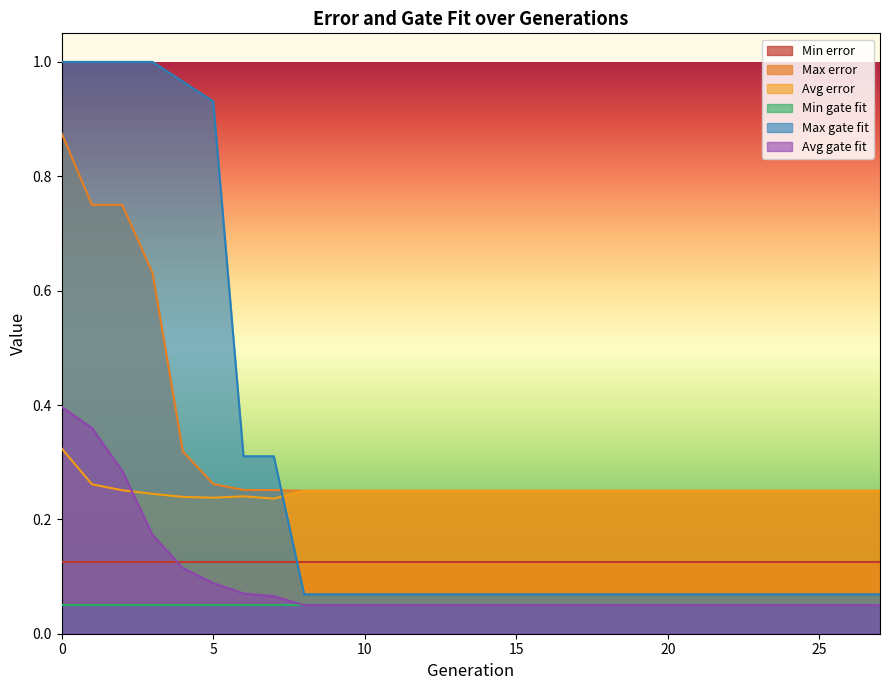

What is the difference between the maximum and minimum values in the Avg gate fit series?

0.3